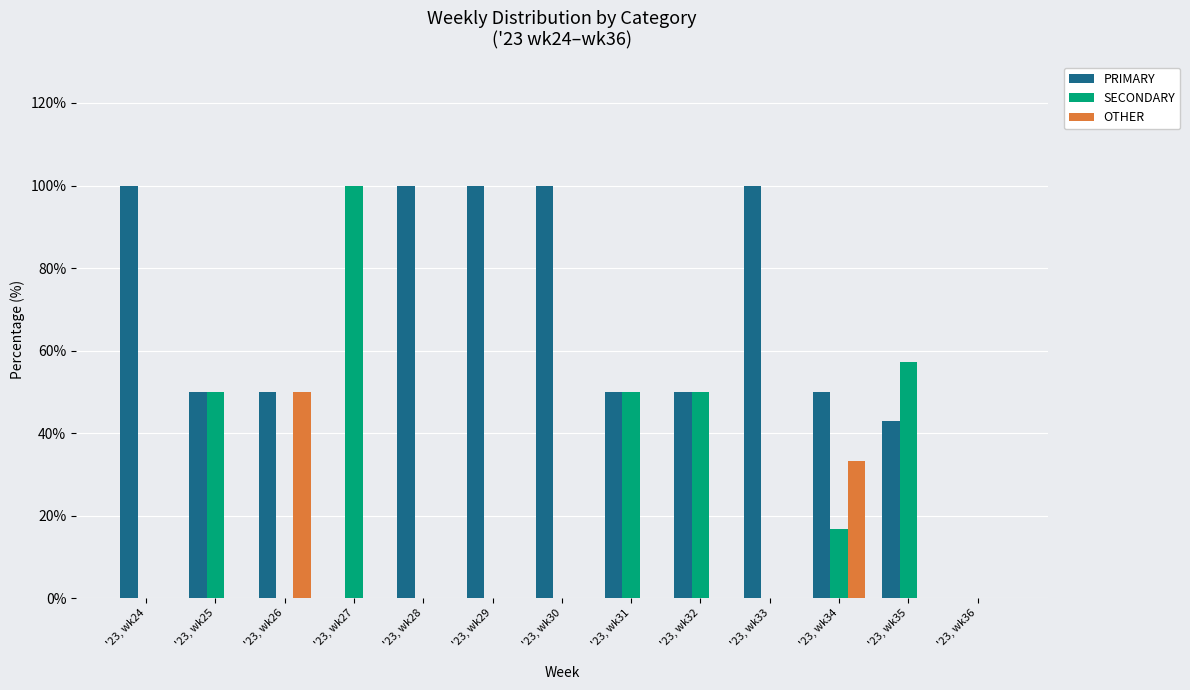

Which series has the largest total across all categories?

PRIMARY